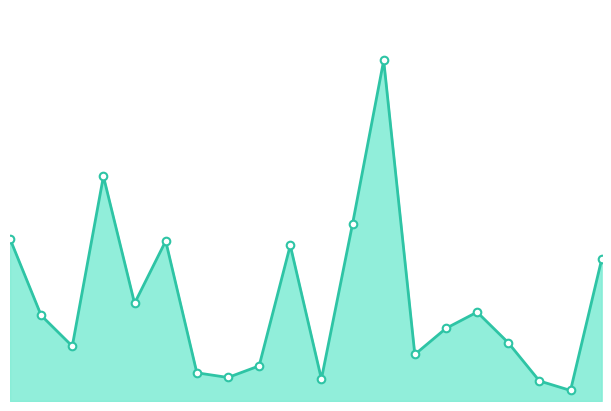

What is the ratio of the value at 18 to the value at 10.0?

0.1